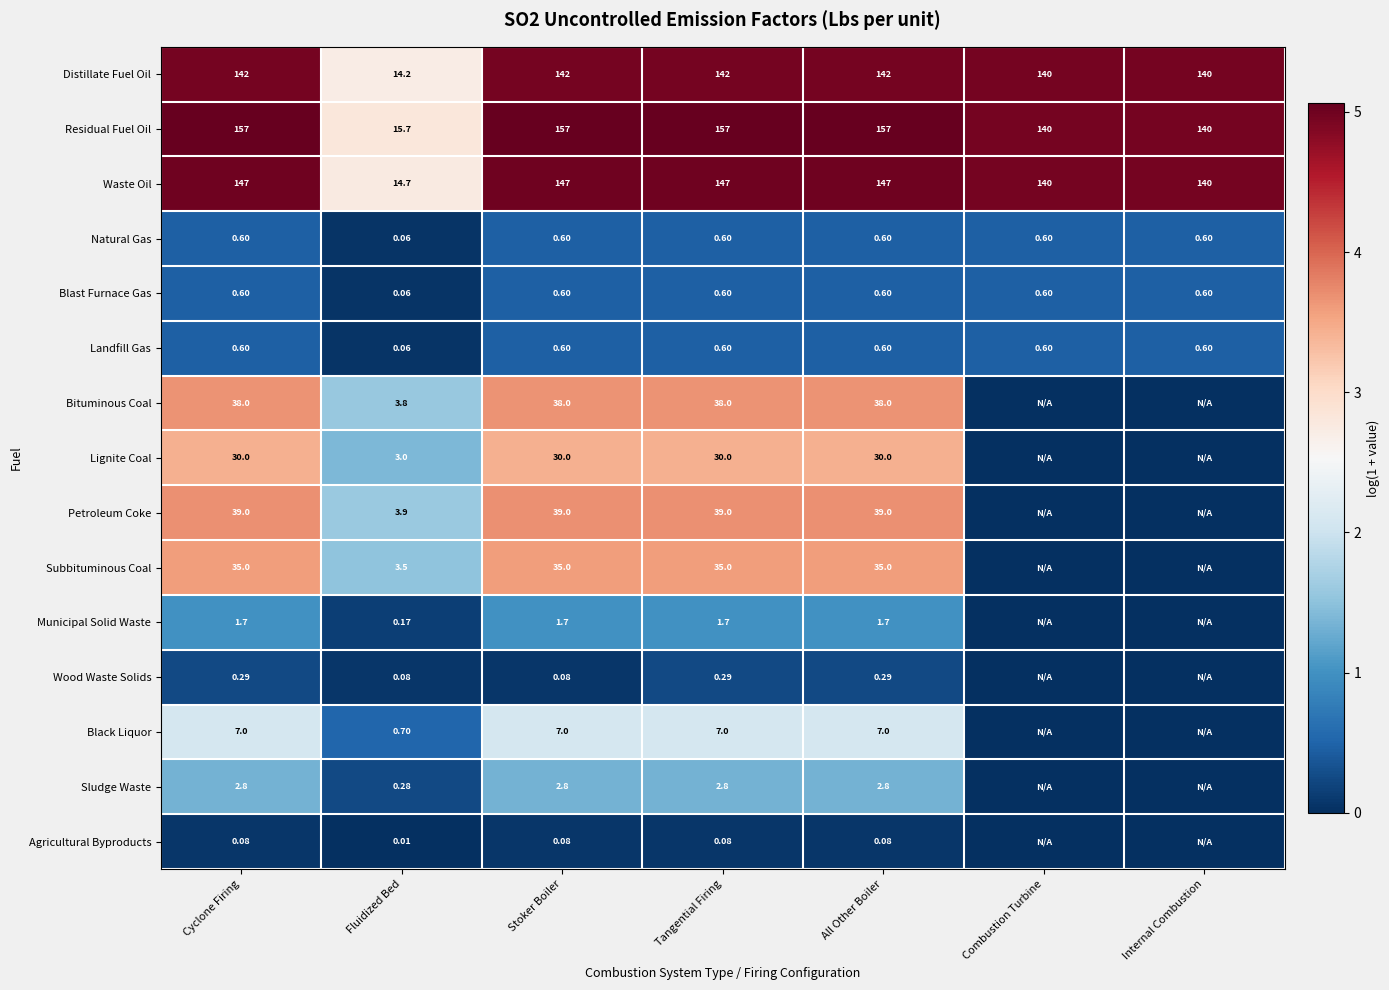

Is the value of Sludge Waste at Fluidized Bed greater than the value of Bituminous Coal at Cyclone Firing?

No